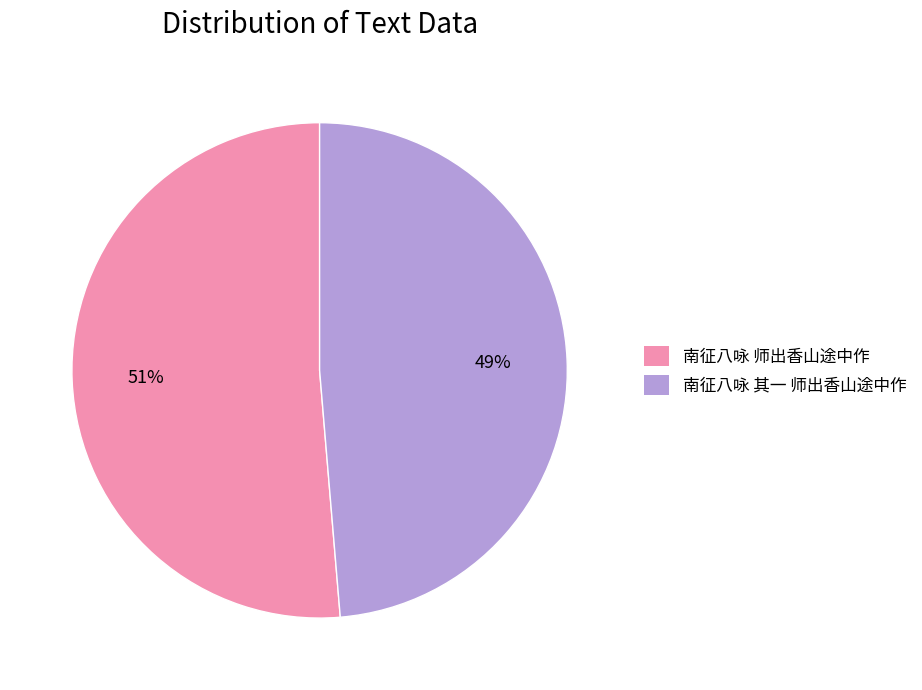

Is it true that 南征八咏 其一 师出香山途中作 is 49% of the pie?

True